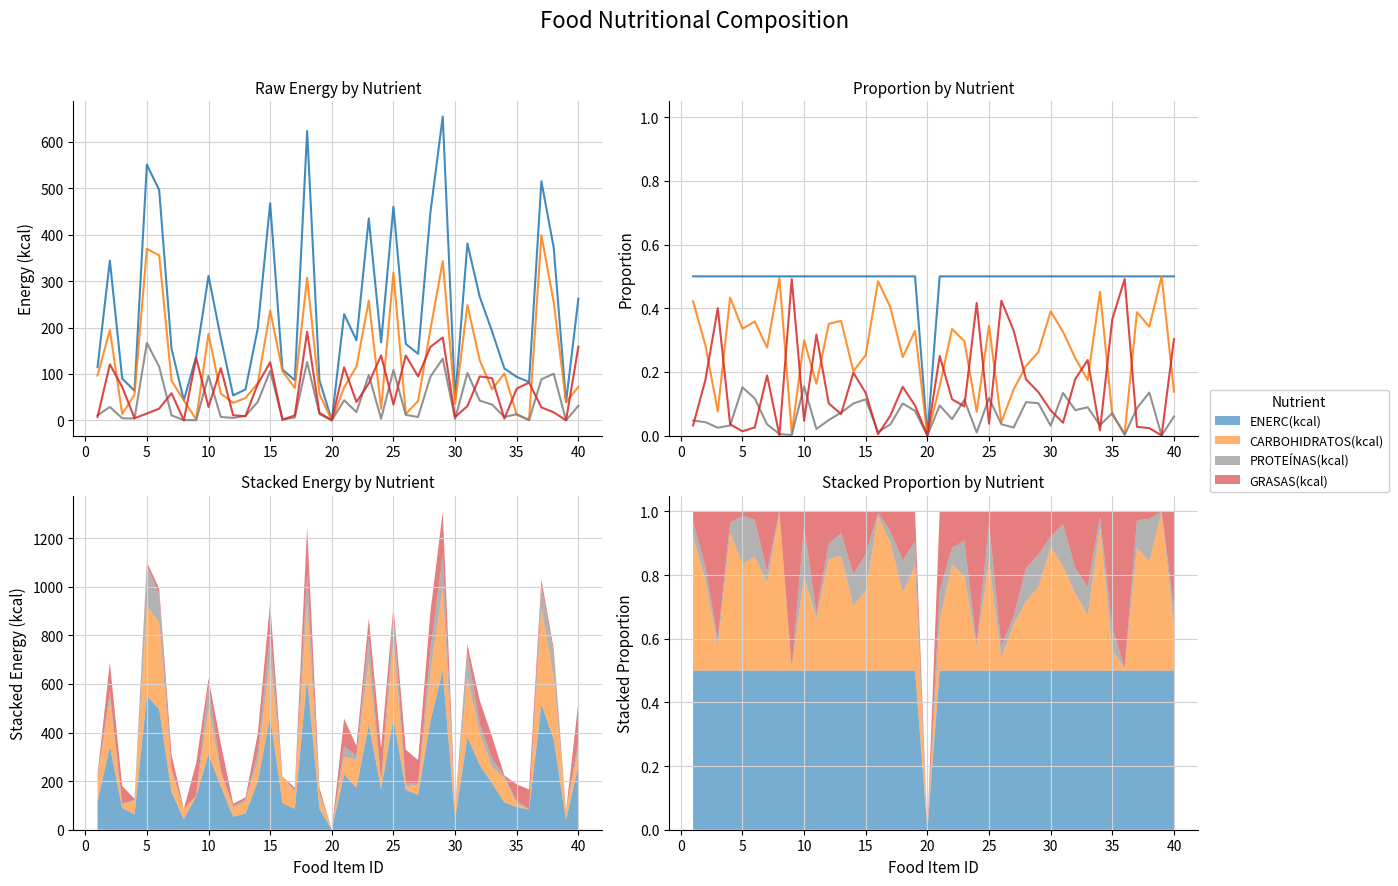

How many values in the GRASAS(kcal) series exceed 0?

37